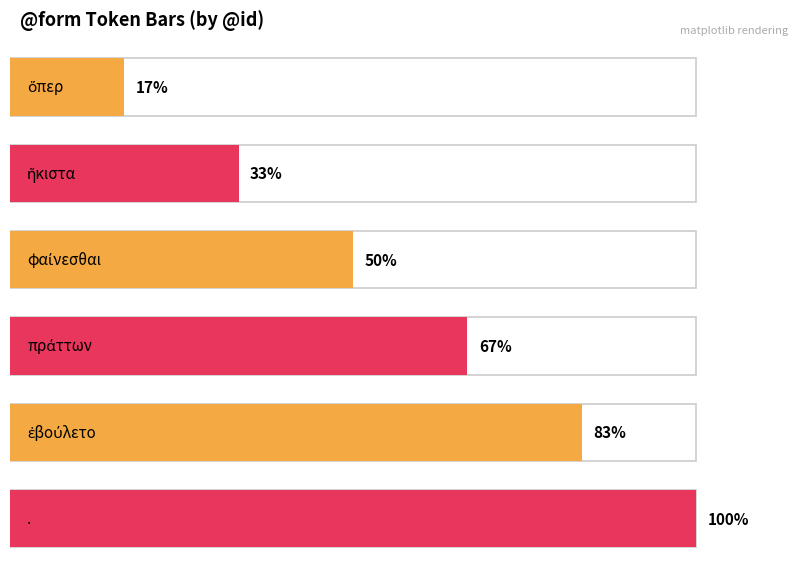

What is the label of the 1st bar from the right?

.